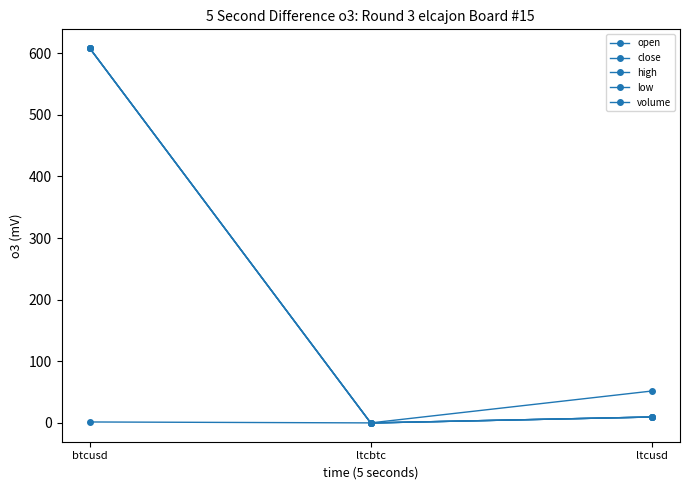

What is the greatest value displayed?

608.1